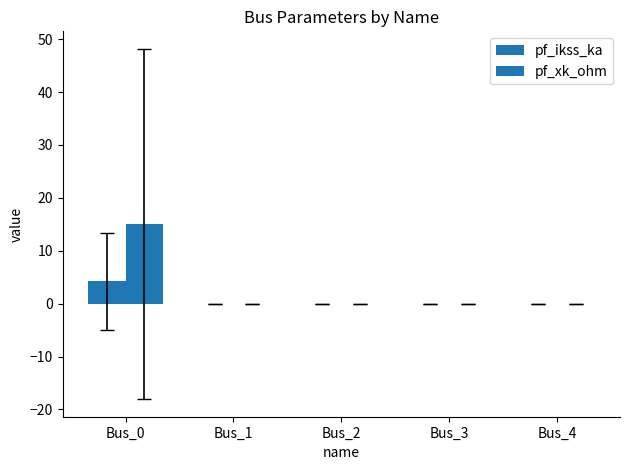

What is the difference between the maximum and second lowest values in the pf_xk_ohm series?

15.0